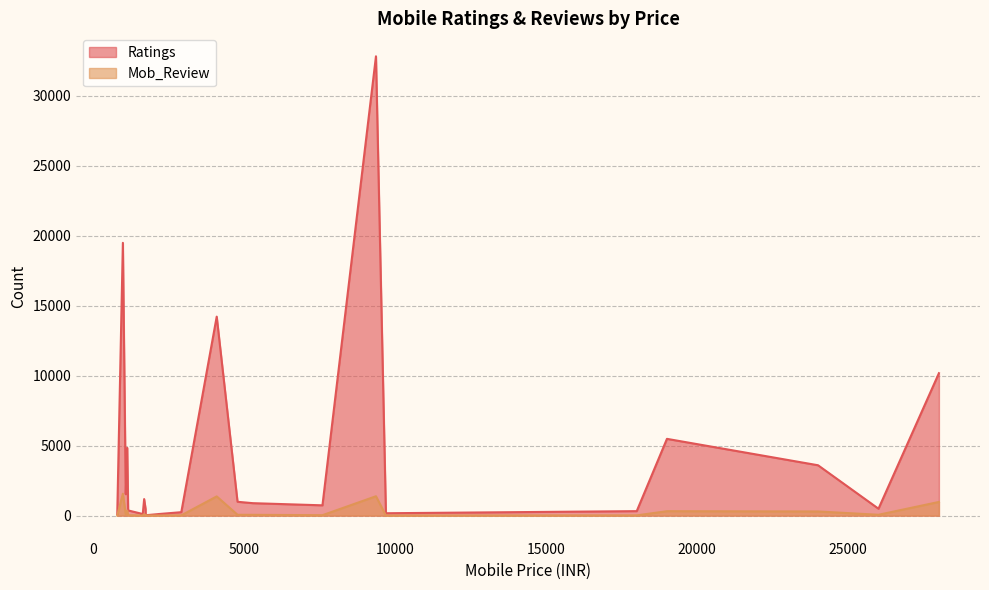

What is the highest value of the Ratings series?

32801